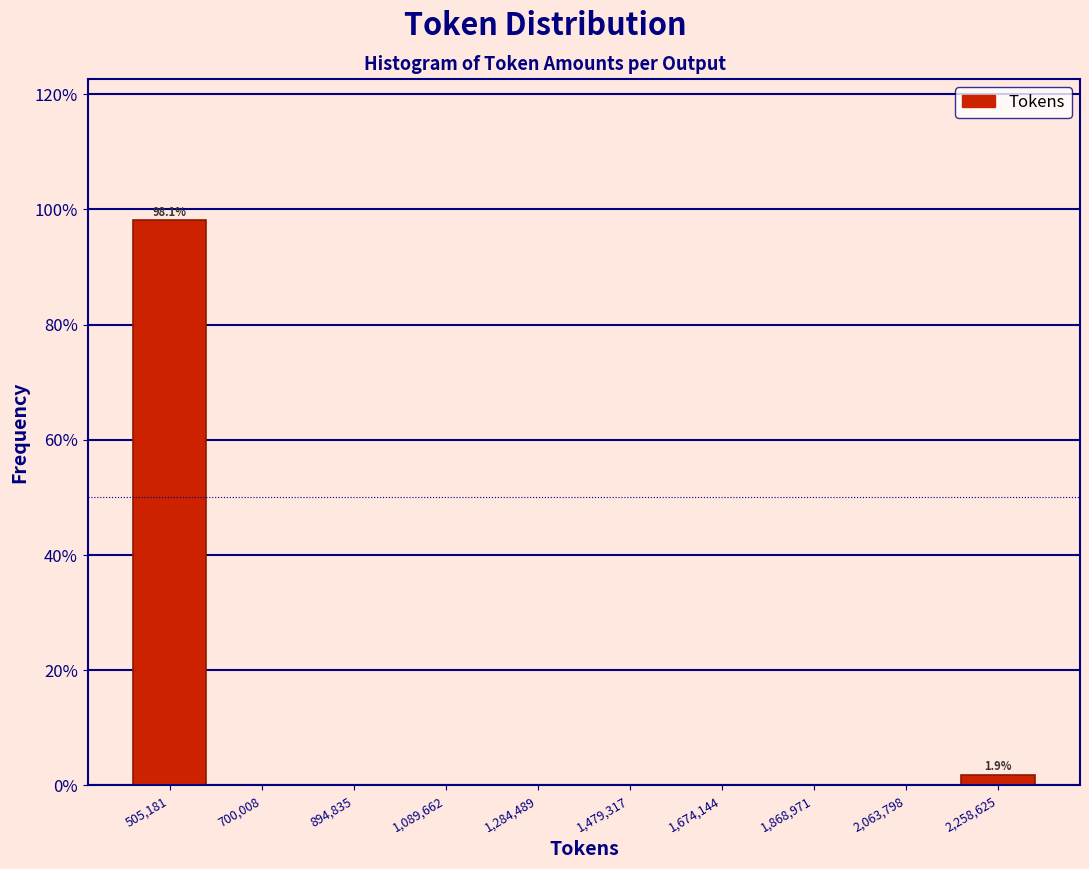

Over which range of the x-axis is the bar tallest?

400000 to 600000